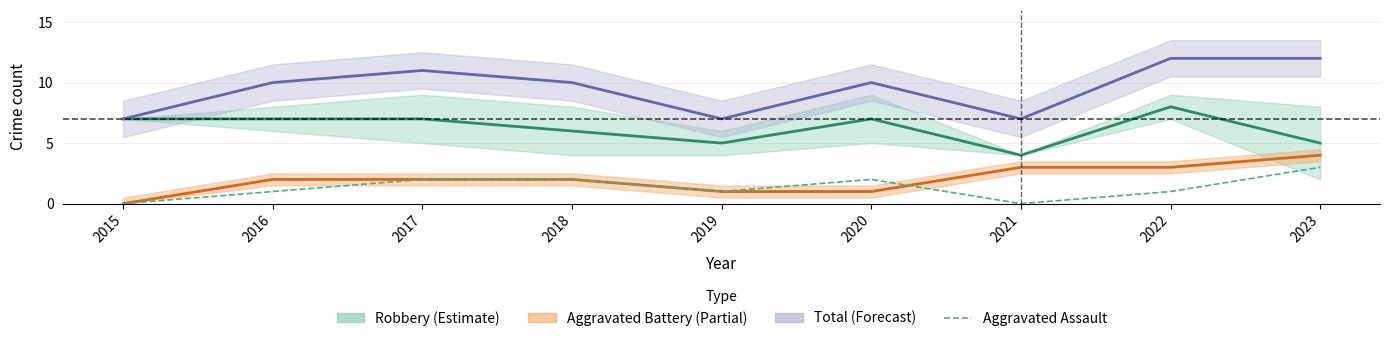

Which has a higher value, 2020 or 2022?

2022